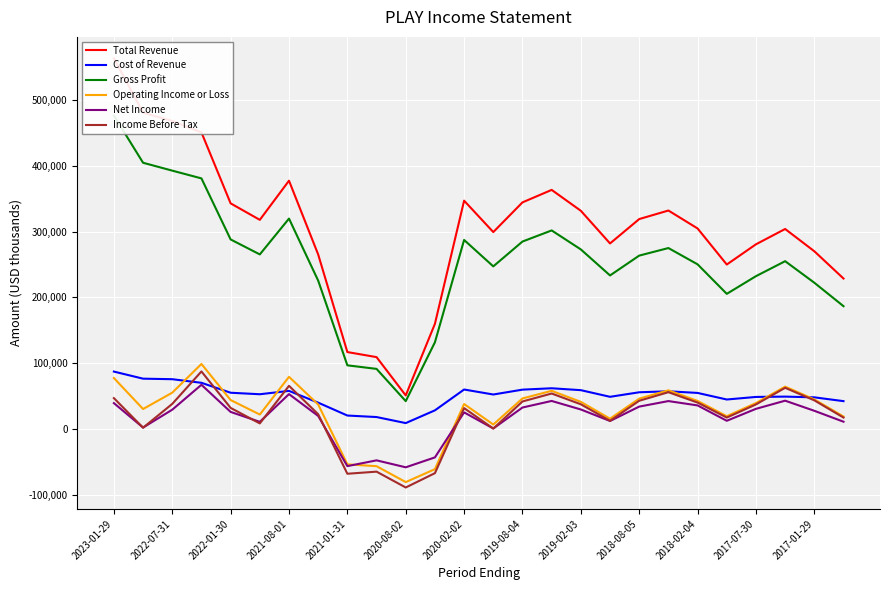

What is the maximum value shown in the chart?

563800